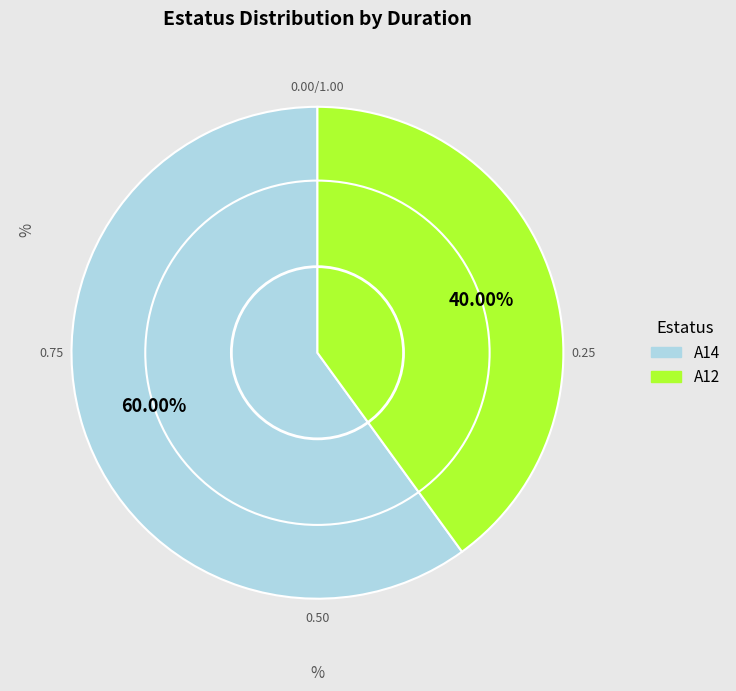

What percentage do A14 and A12 together represent?

100.0%